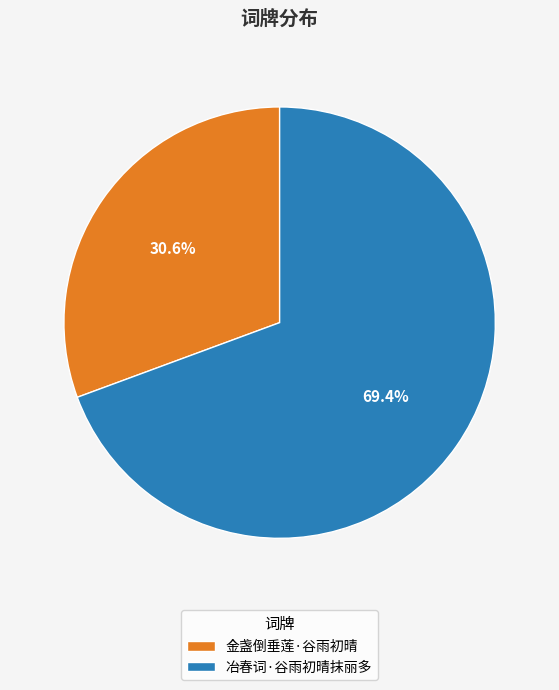

Which has a higher value, 金盏倒垂莲·谷雨初晴 or 冶春词·谷雨初晴抹丽多?

冶春词·谷雨初晴抹丽多